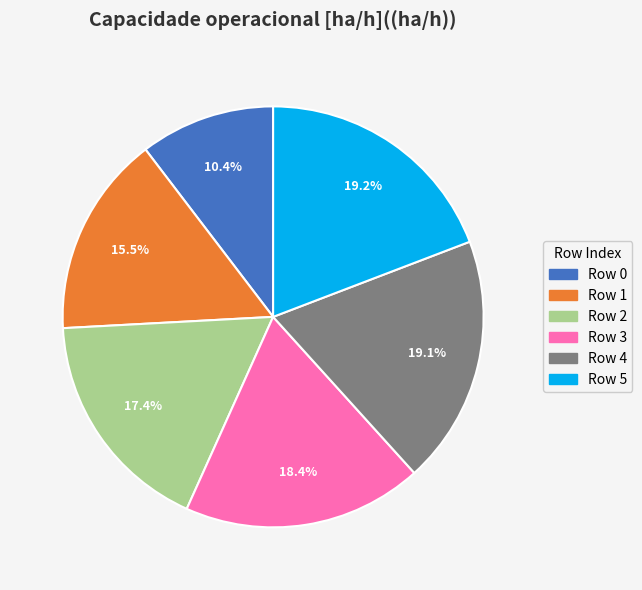

Do Row 4 and Row 1 together represent more than half of the pie?

No